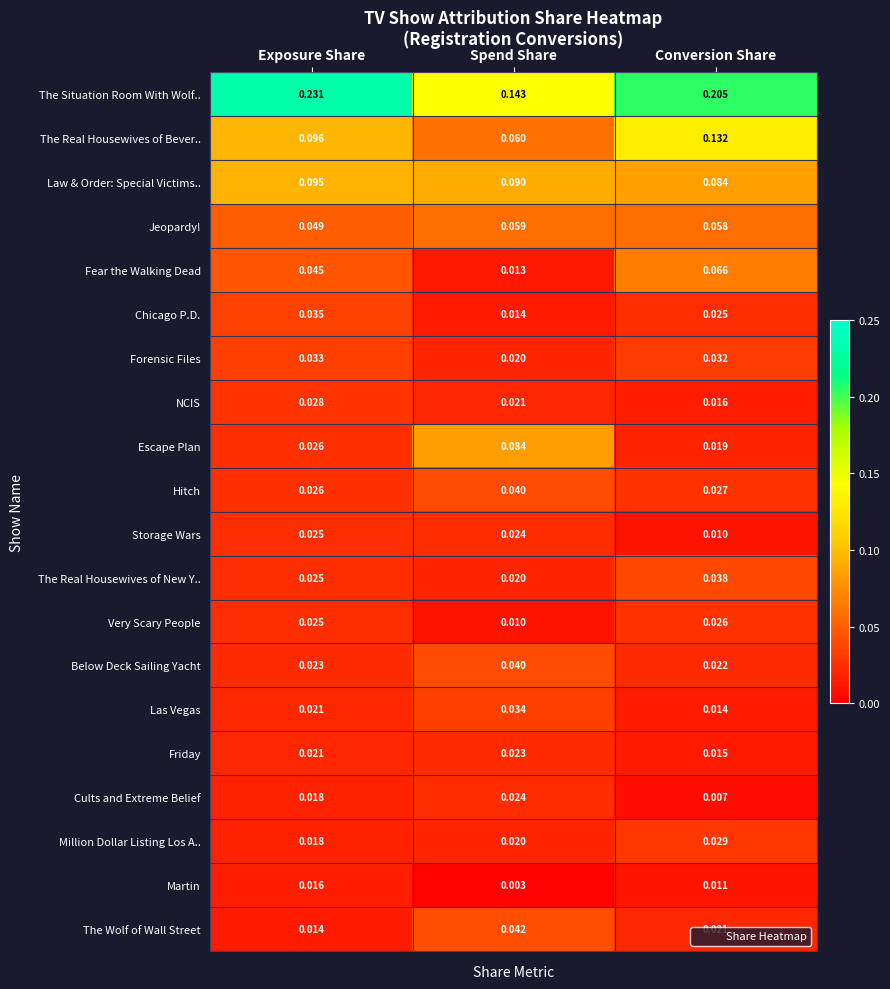

At which category is the sum across all series the highest?

Exposure Share